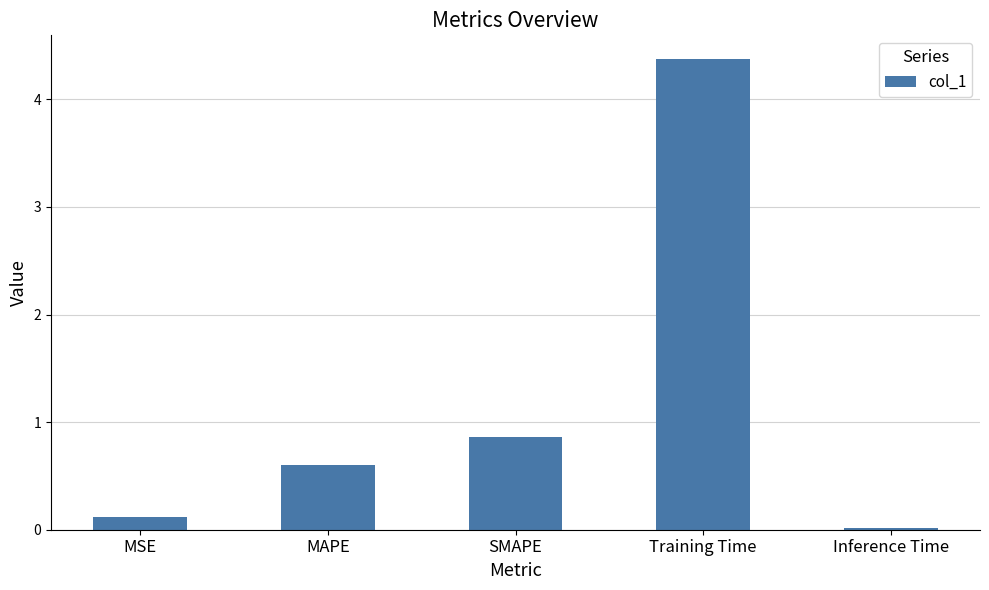

The chart shows a value of 0.6 at MAPE. True or false?

True